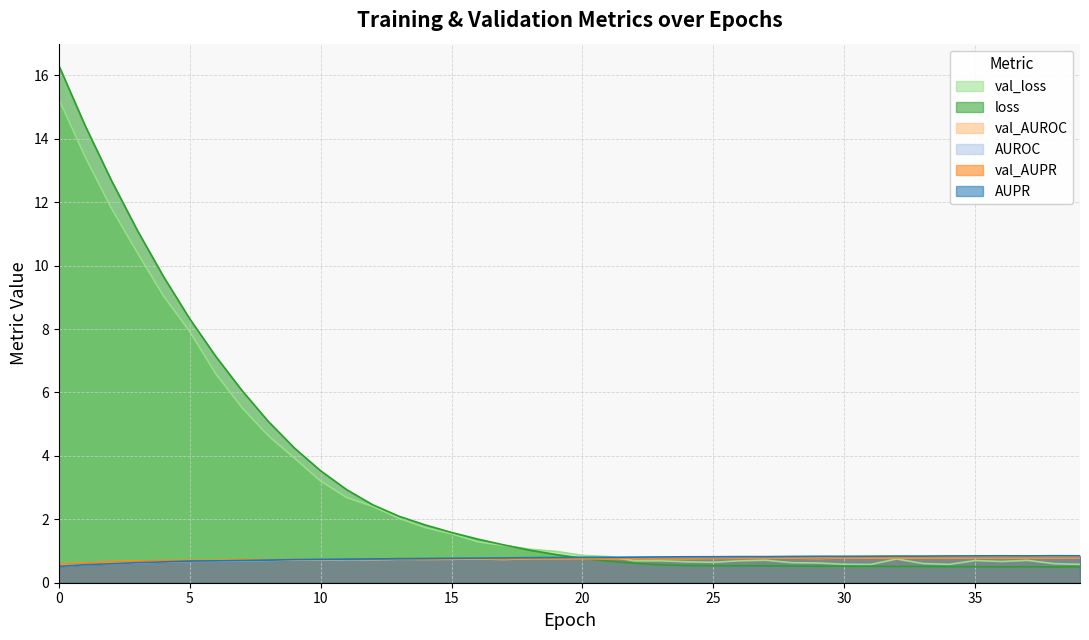

Which series has the widest spread of values?

loss